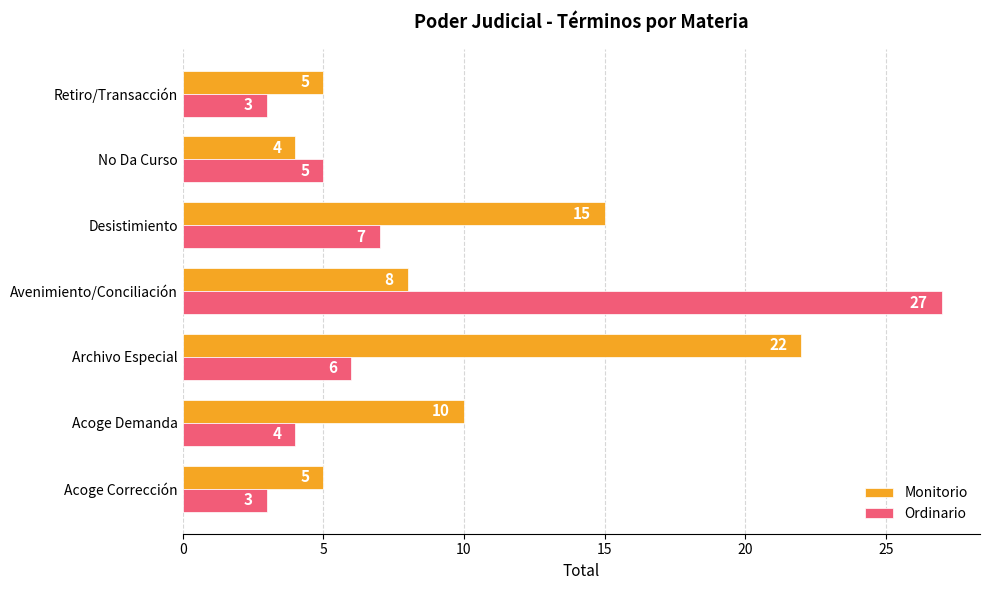

The Monitorio series shows 15 at Desistimiento. True or false?

True